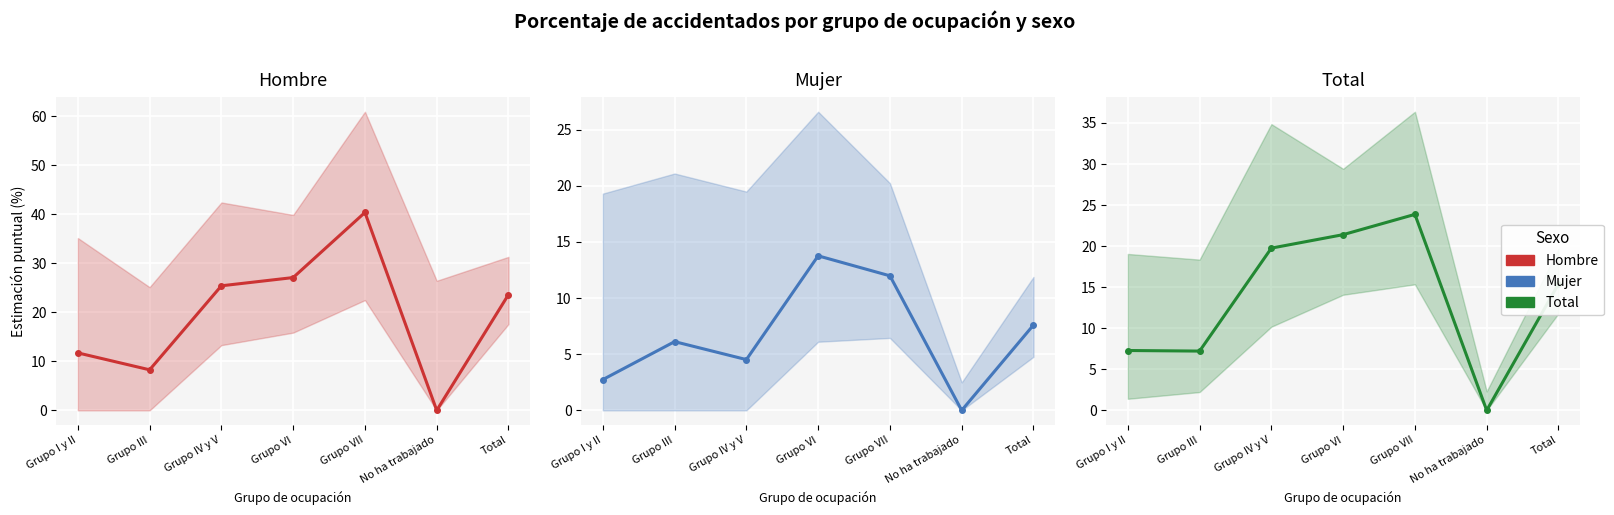

Is this an area chart (filled region under the line)?

No